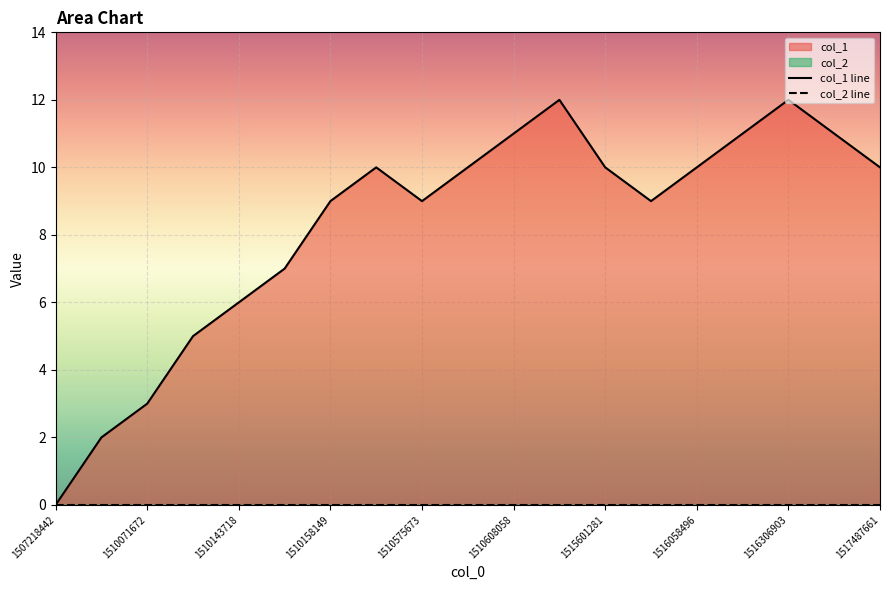

What is the average value?

8